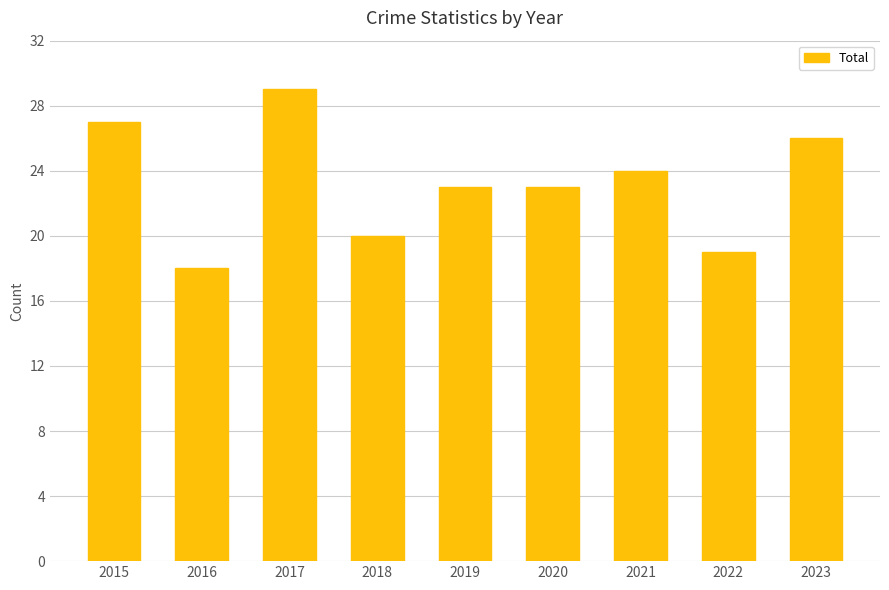

Reading left to right, list all the values displayed in this chart.

2015=27	2016=18	2017=29	2018=20	2019=23	2020=23	2021=24	2022=19	2023=26